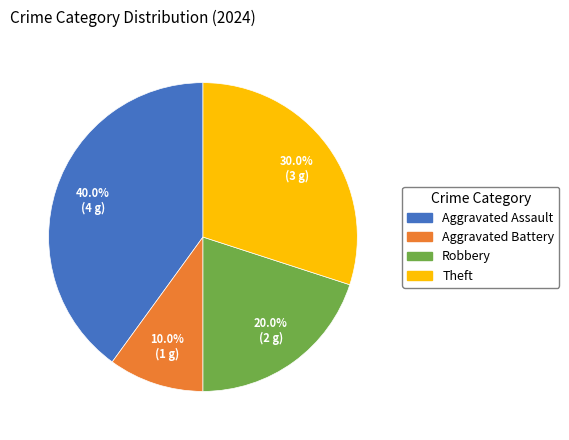

Rank the categories by value from highest to lowest.

Aggravated Assault, Theft, Robbery, Aggravated Battery